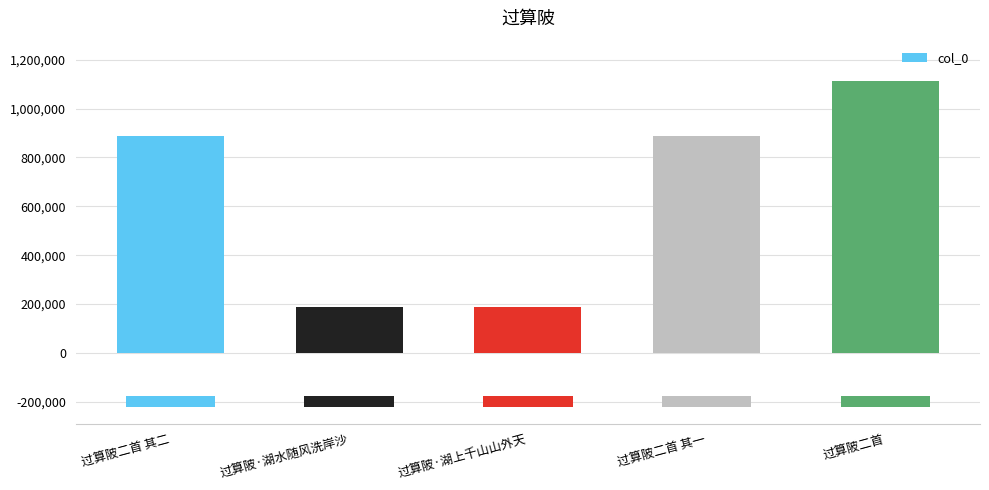

Rank the categories by value from highest to lowest.

过算陂二首, 过算陂二首 其一, 过算陂二首 其二, 过算陂·湖上千山山外天, 过算陂·湖水随风洗岸沙